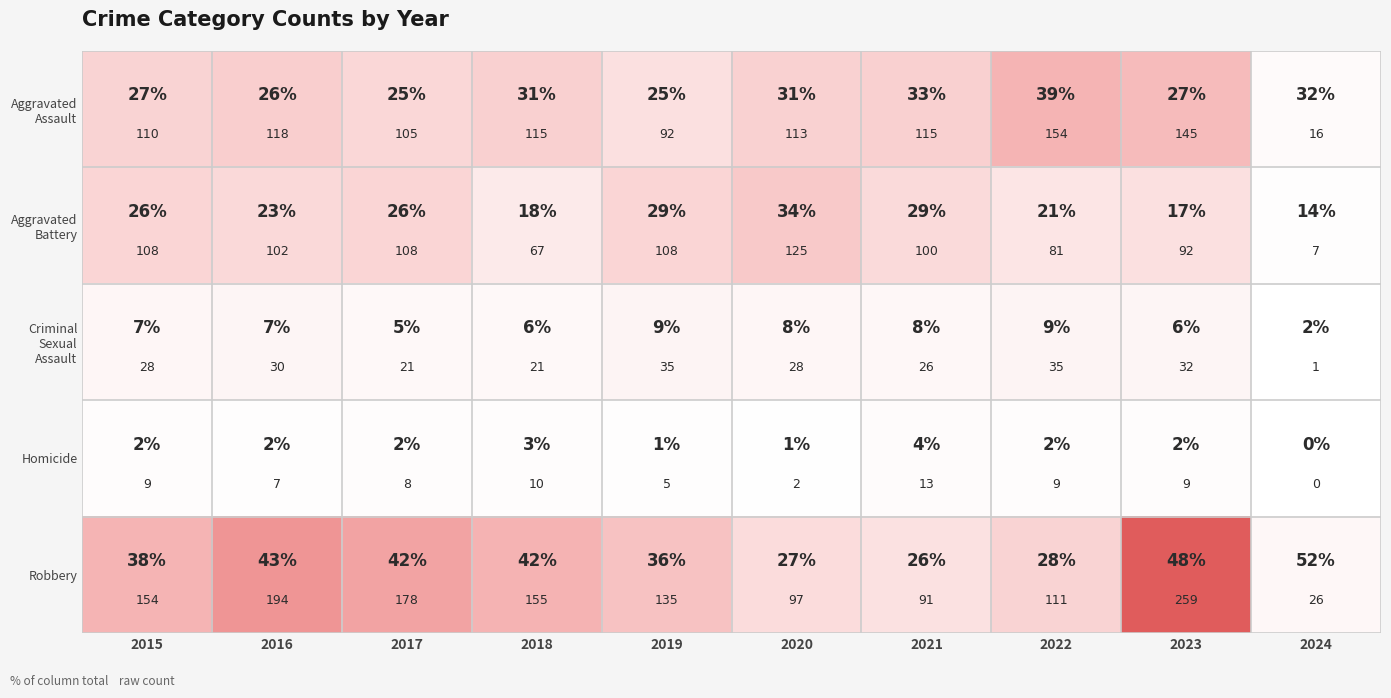

How many distinct data groups are displayed?

5